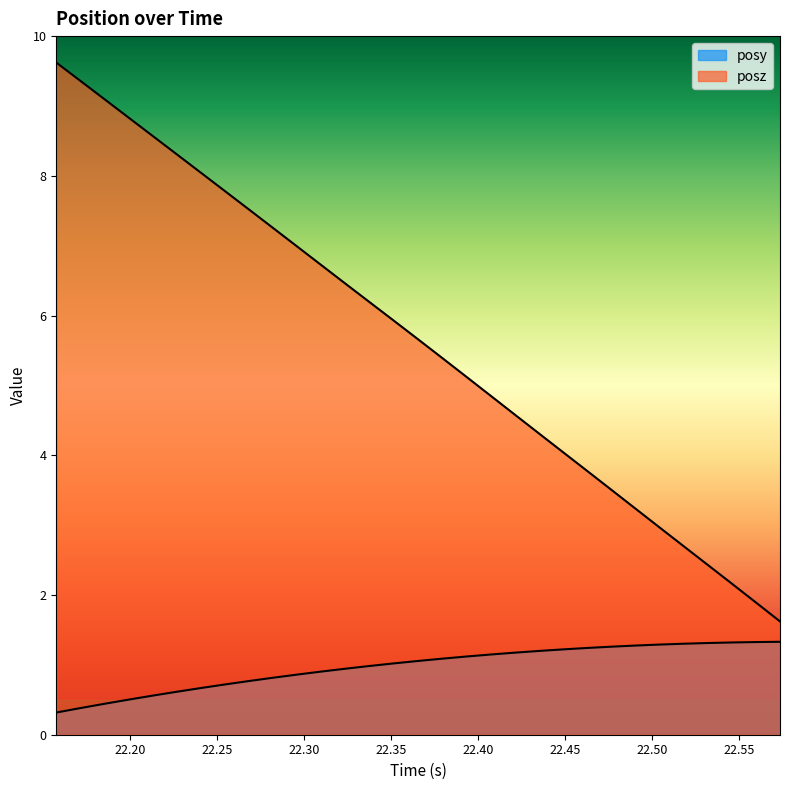

True or false: posy has more than 2 interior local peaks.

False